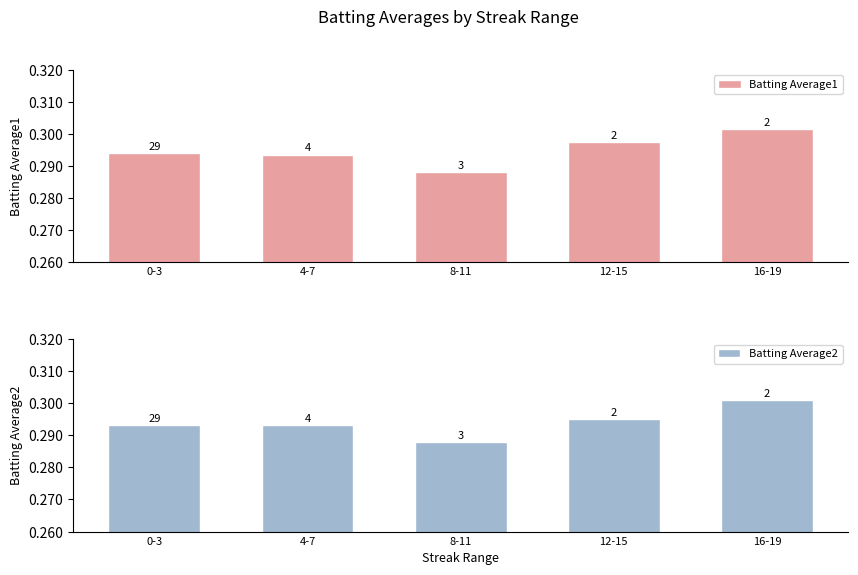

What position from the right is 12-15?

2